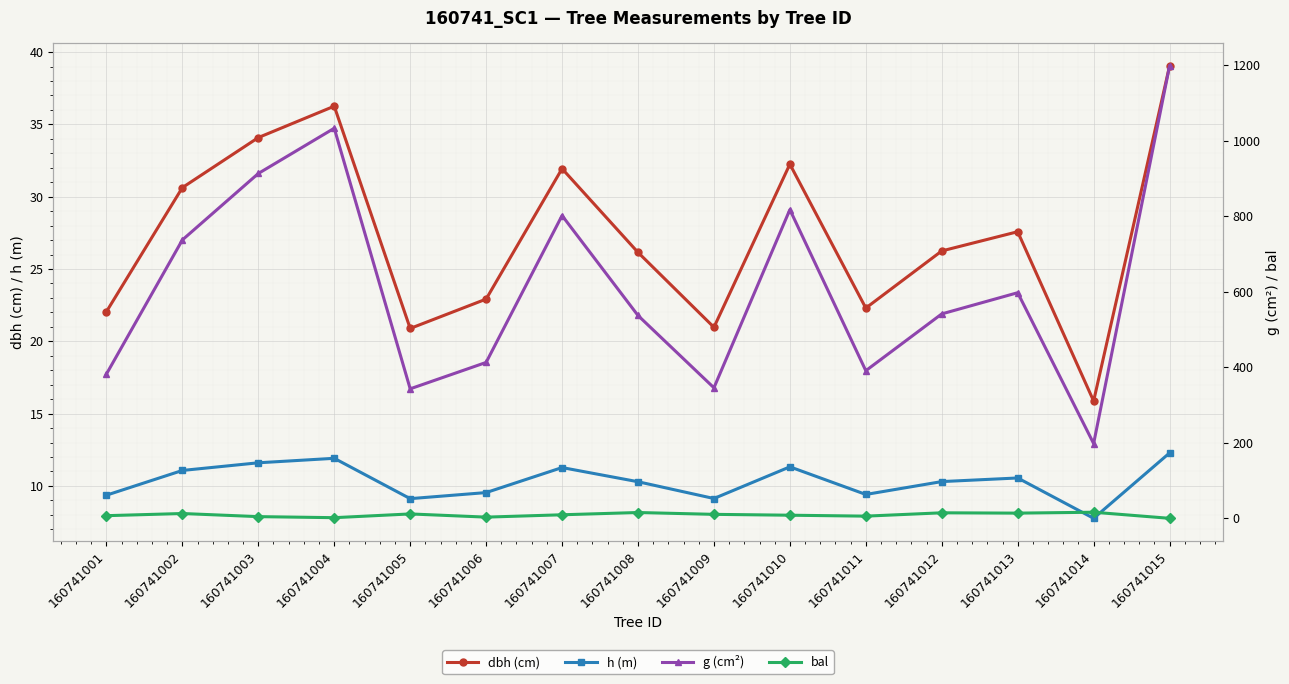

At which label is g (cm²) closest to 697?

160741002